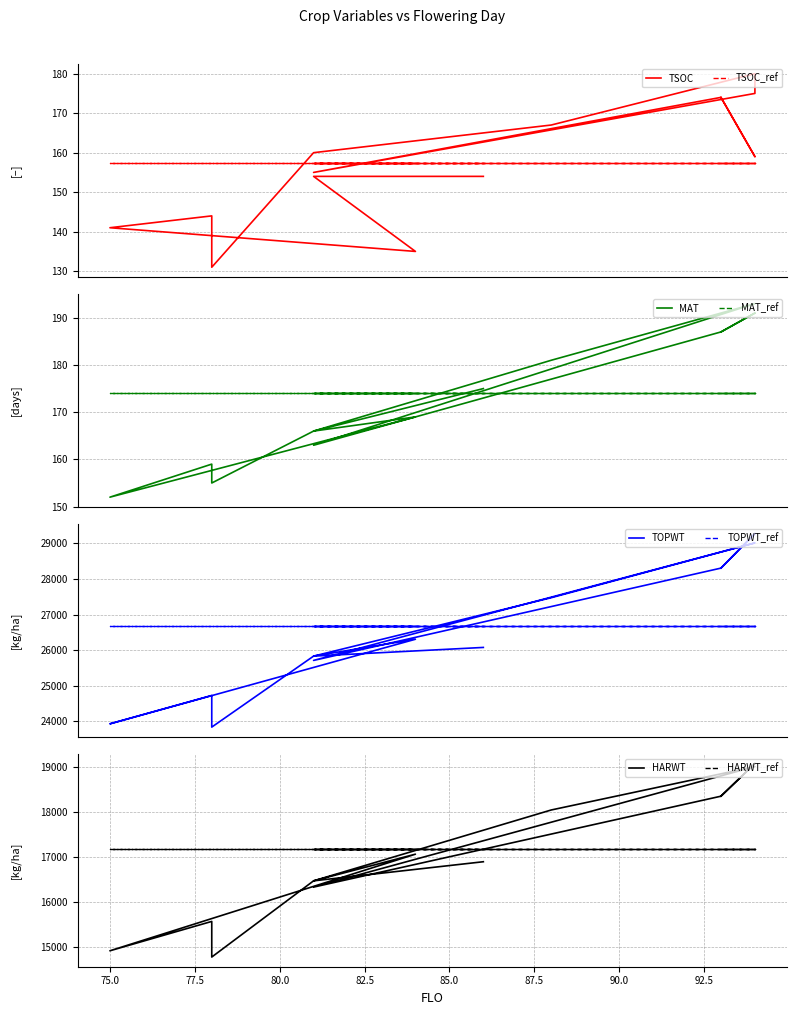

At which label is MAT closest to 172?

84